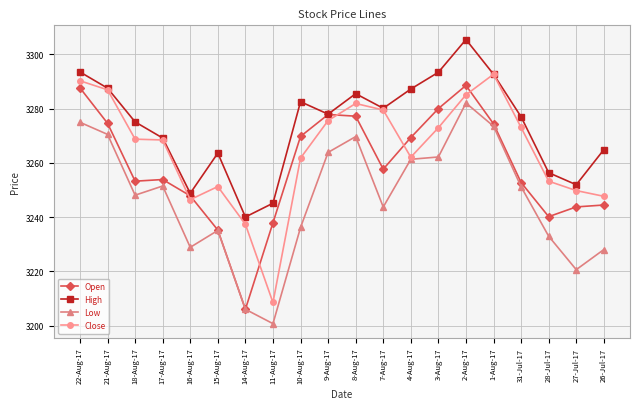

How many categories are shown in the chart?

20